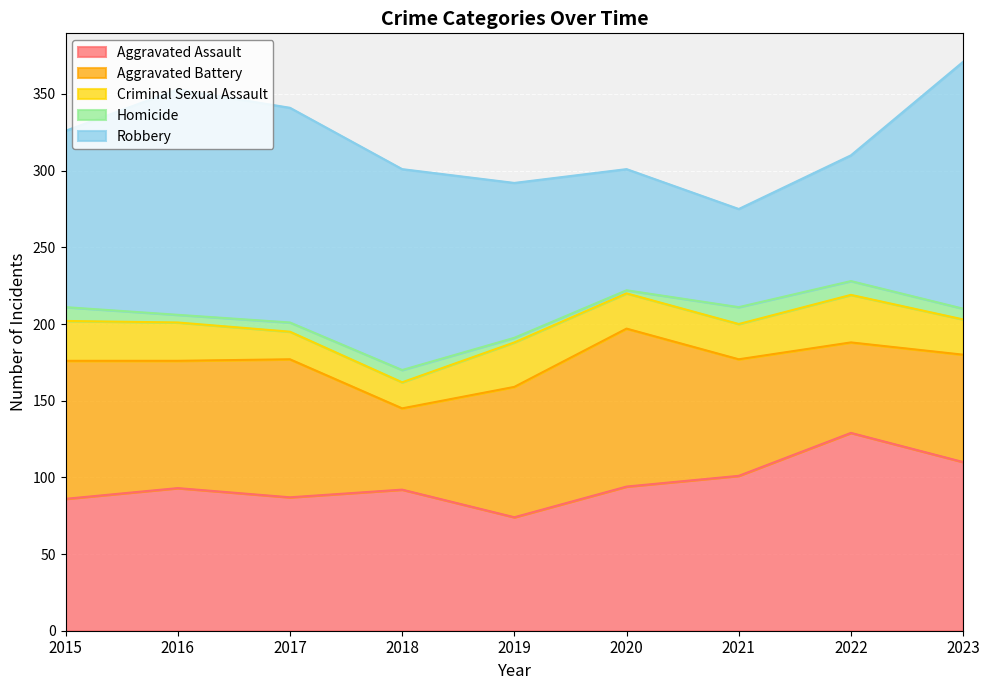

Which series changed the most between 2020 and 2022?

Aggravated Battery